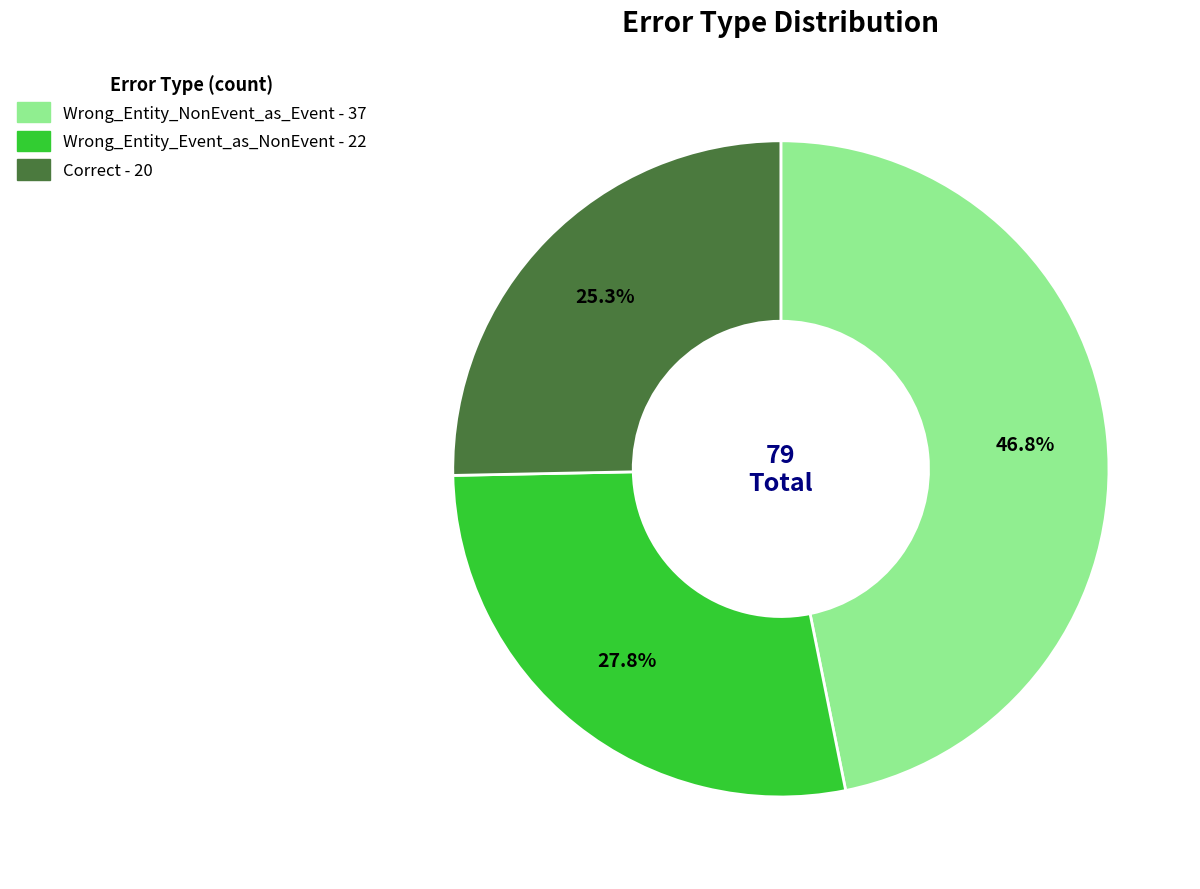

Does Correct represent more than half of the total?

No